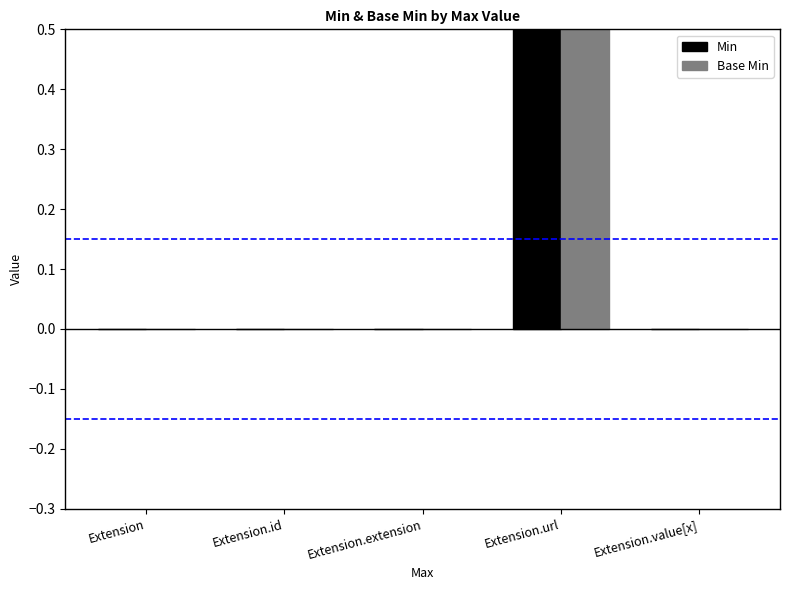

How many data points does each series have?

5